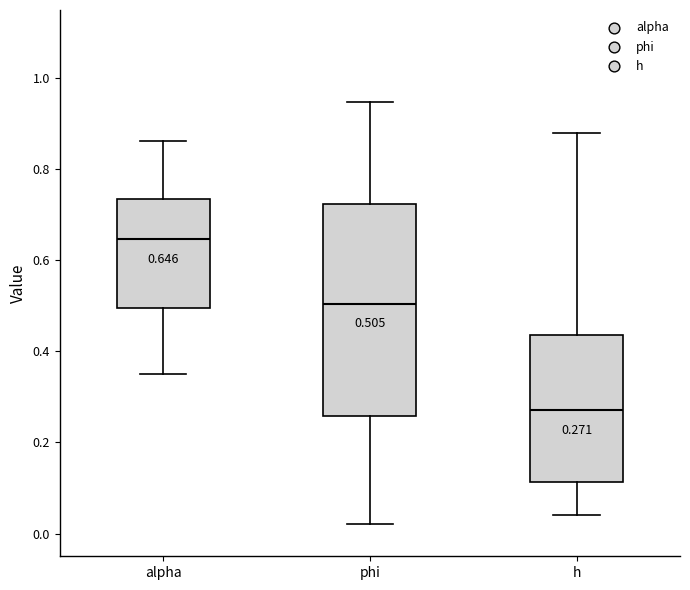

Which box is the tallest, from its lower edge to its upper edge?

phi